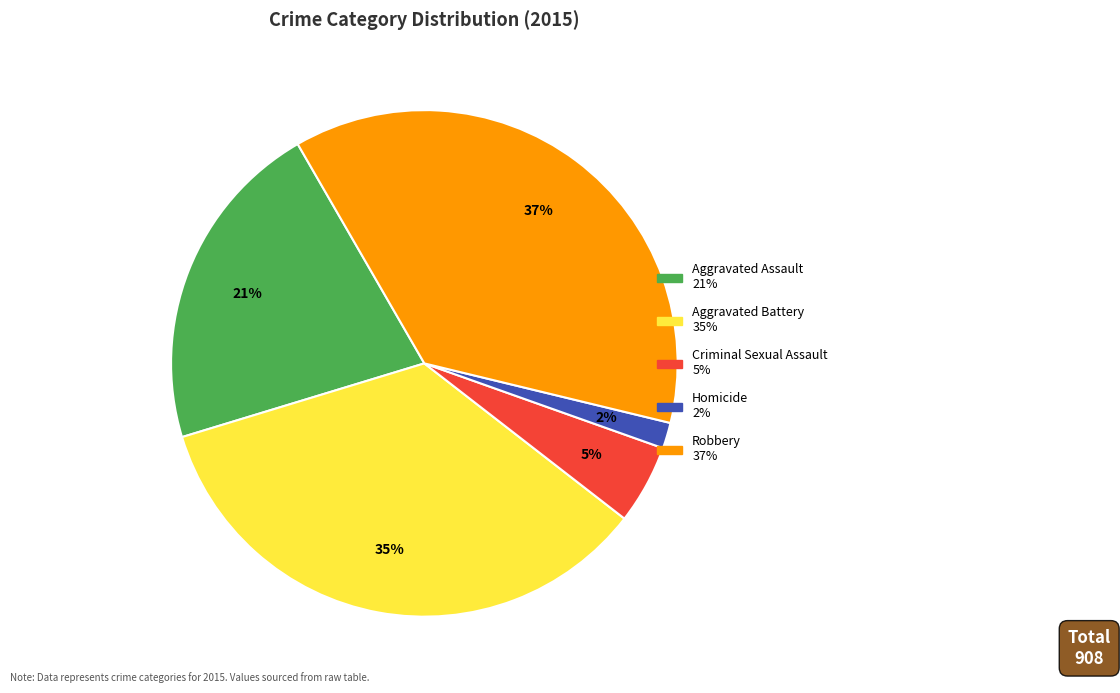

To the nearest percent, what is the combined percentage of Aggravated Battery and Criminal Sexual Assault?

40%